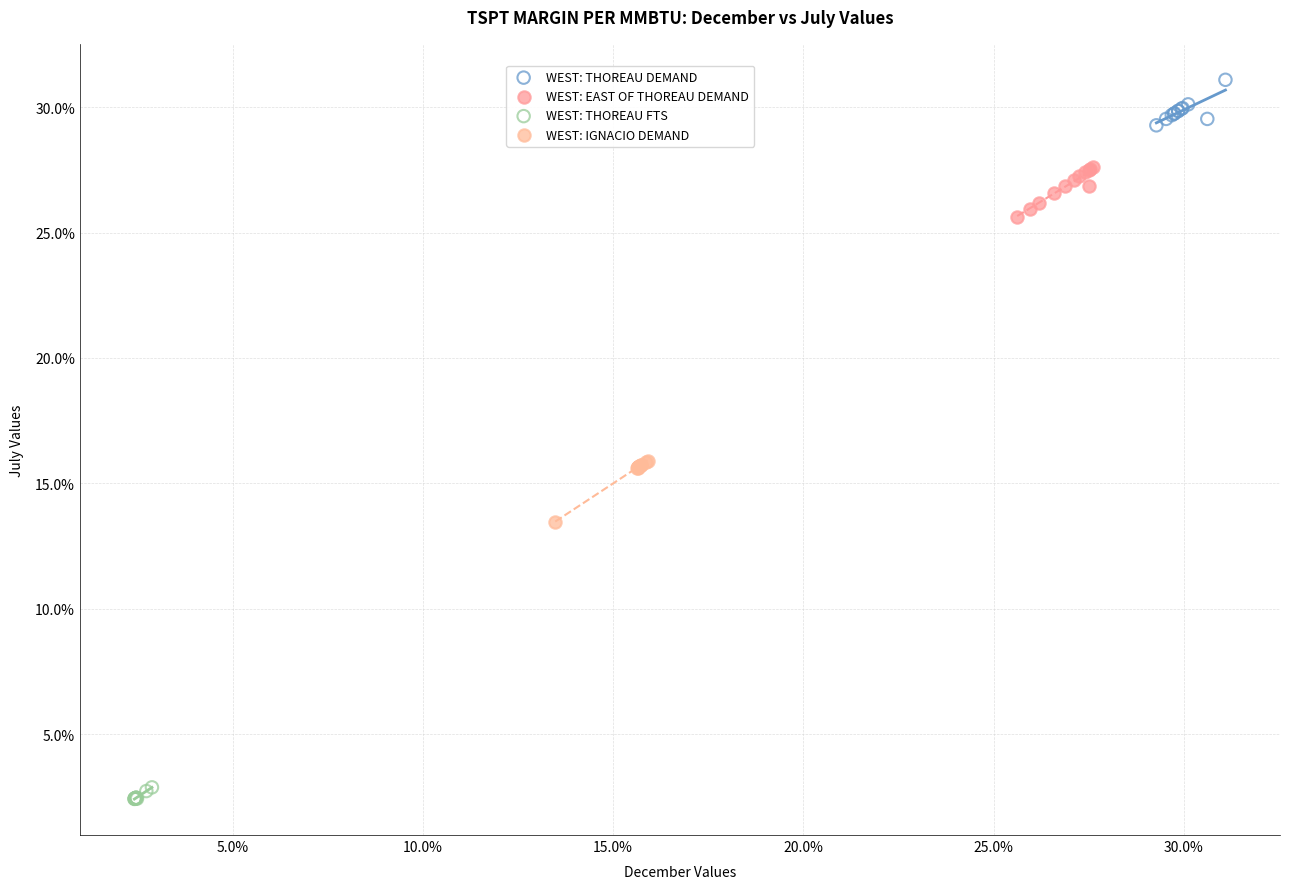

What are all the series names shown in the legend?

WEST: THOREAU DEMAND, WEST: EAST OF THOREAU DEMAND, WEST: THOREAU FTS, WEST: IGNACIO DEMAND